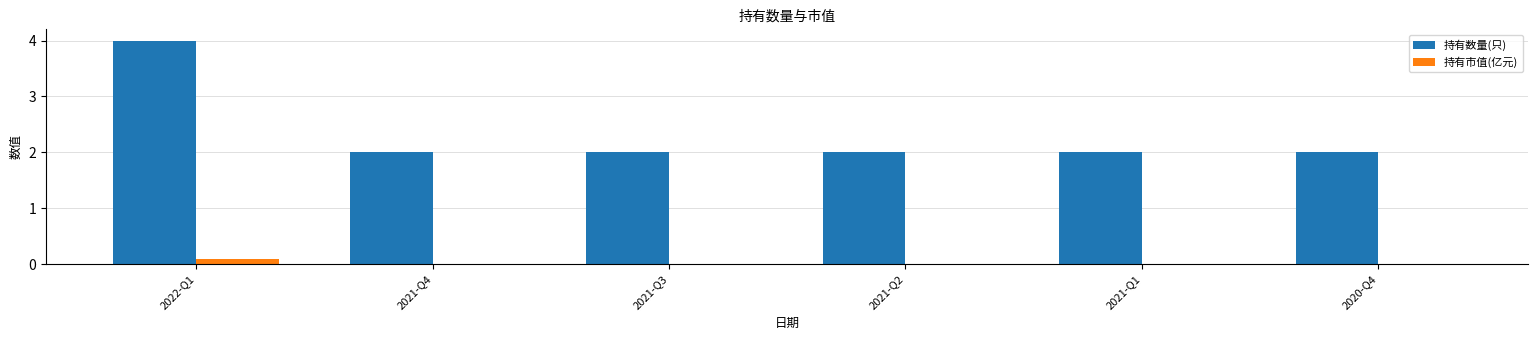

Which series has the largest range (max minus min)?

持有数量(只)